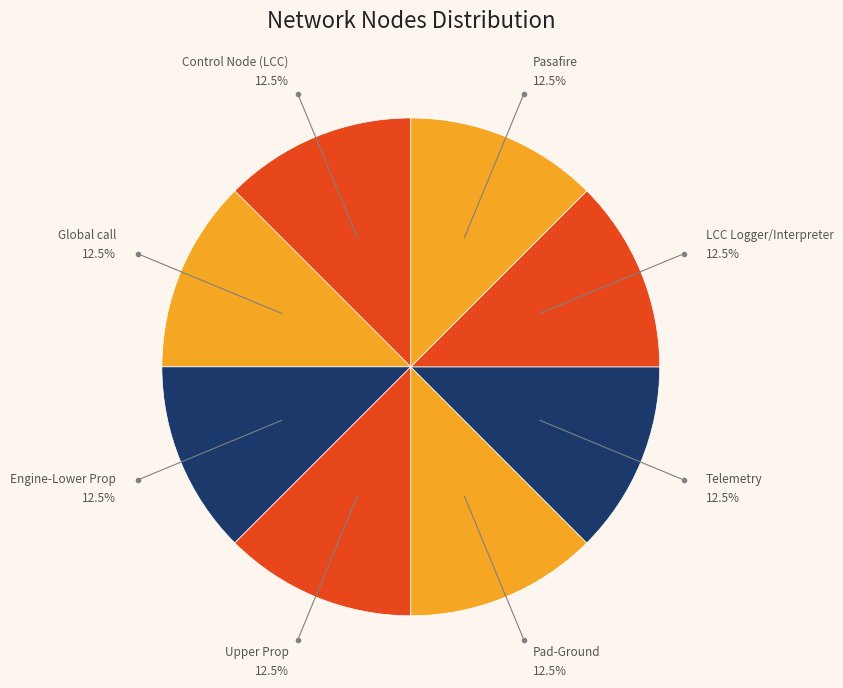

How many slices are in this pie chart?

8